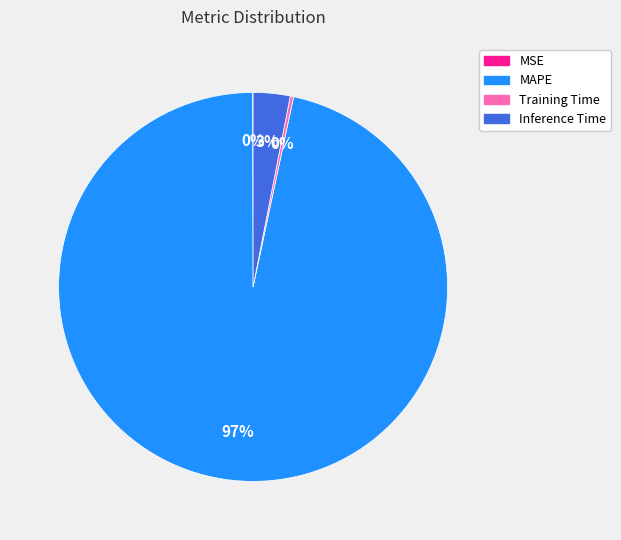

True or false: Training Time accounts for 0% of the total.

True